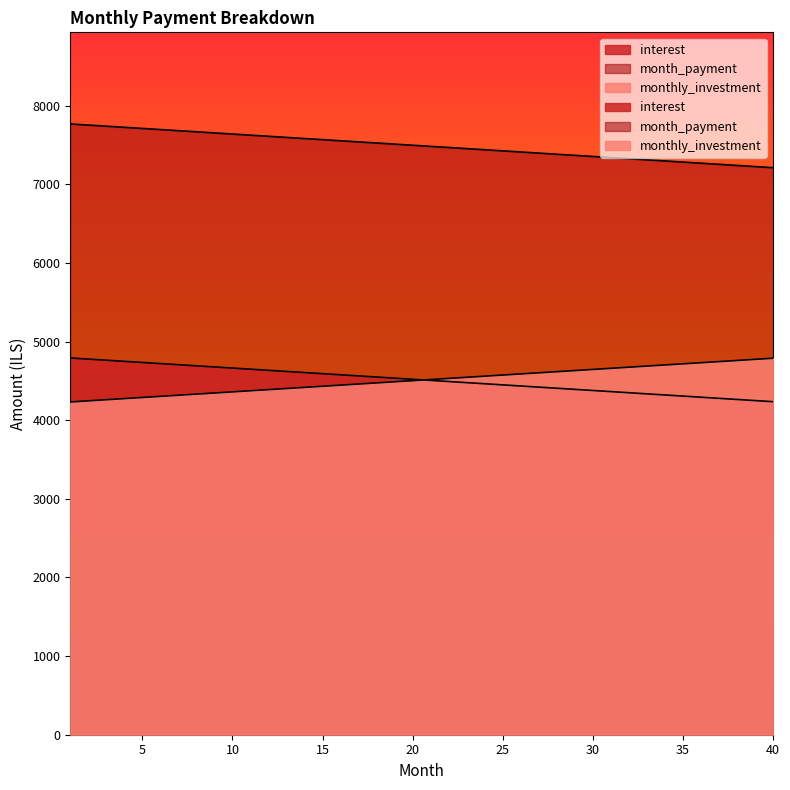

What is the maximum value shown in the chart?

7767.9